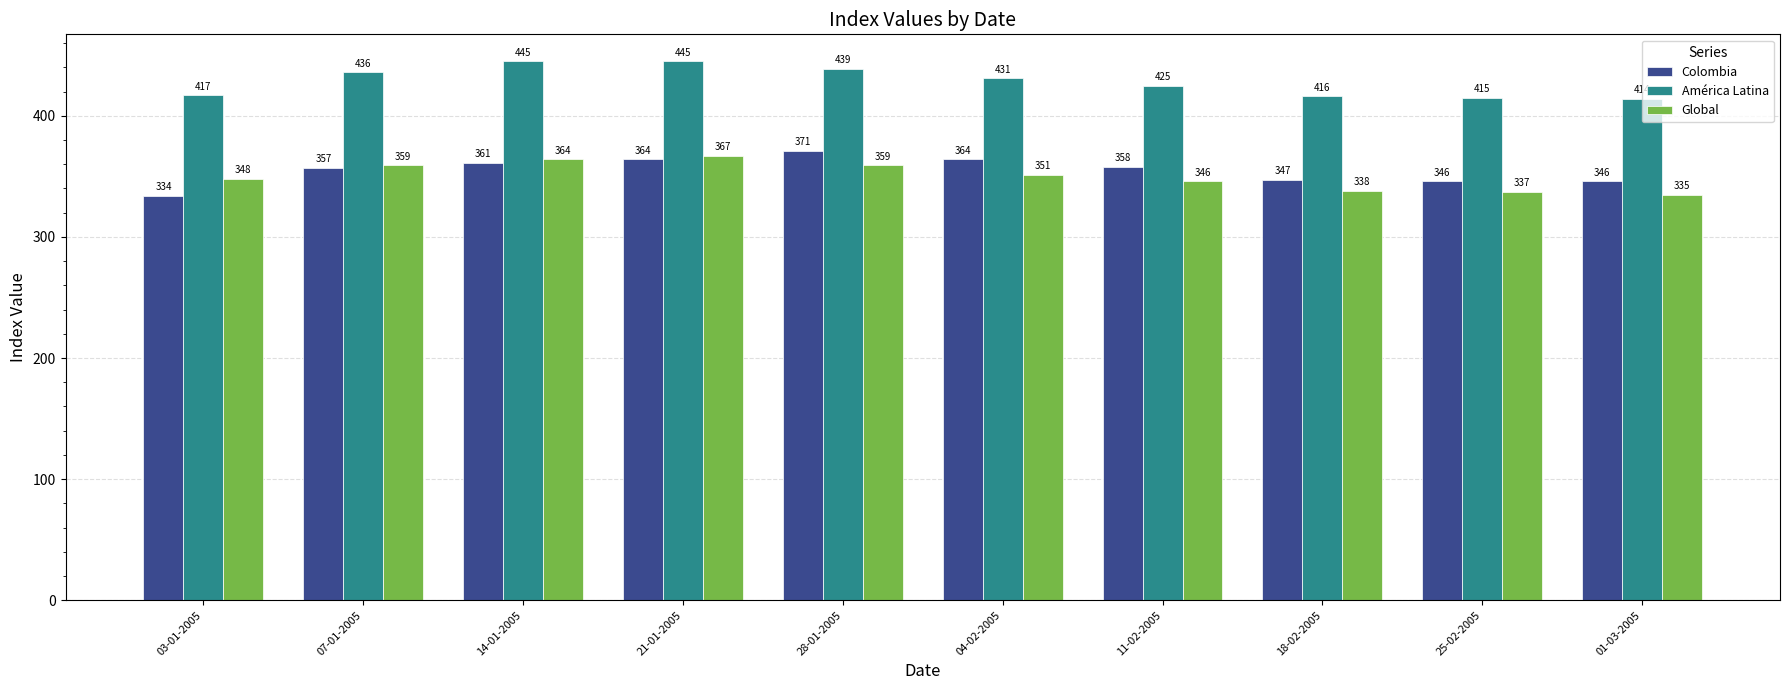

List the series in order of their peak value, highest first.

América Latina, Colombia, Global